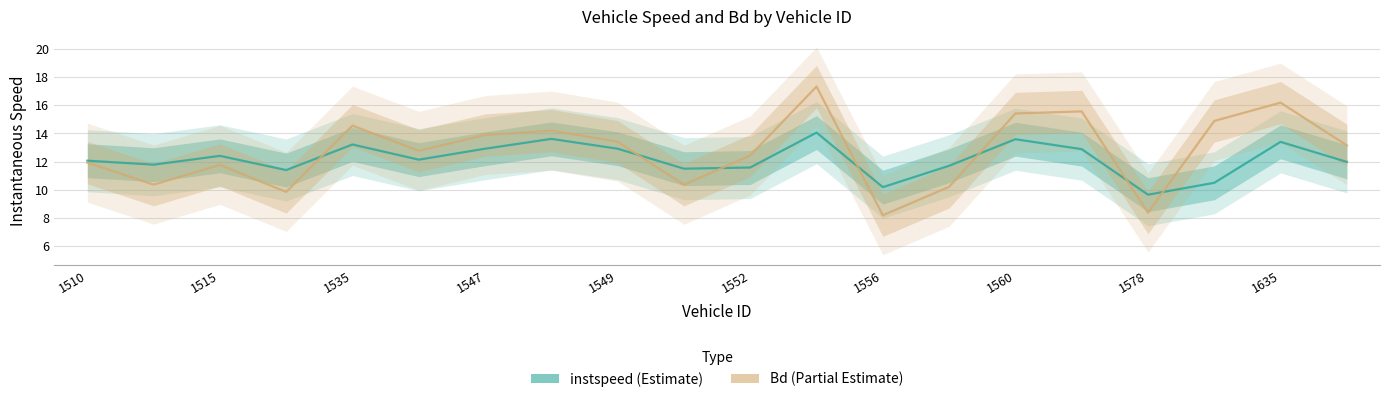

Rank the series by their average value, from highest to lowest.

Bd, instspeed